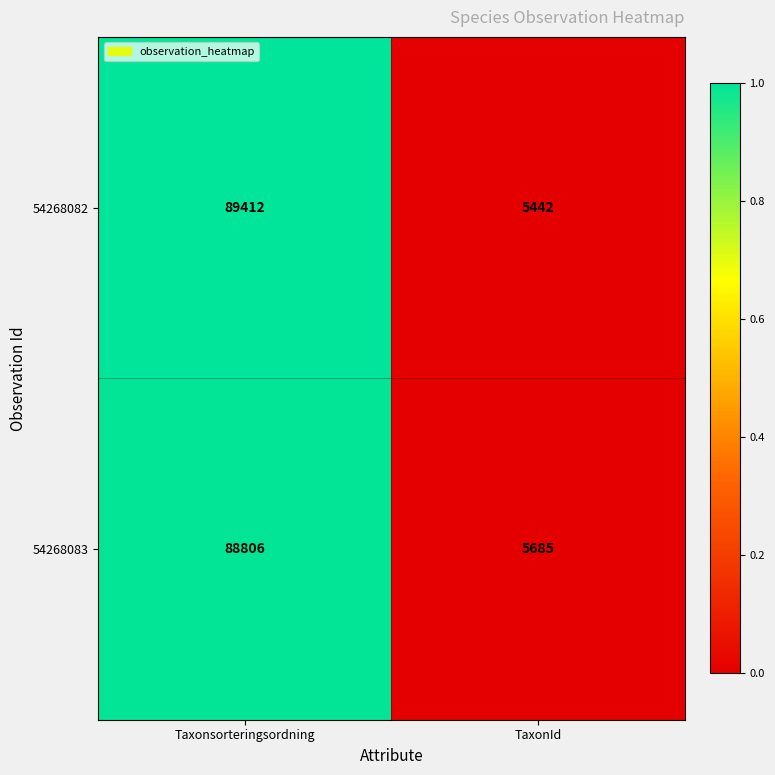

Which category has the highest value across all series?

Taxonsorteringsordning